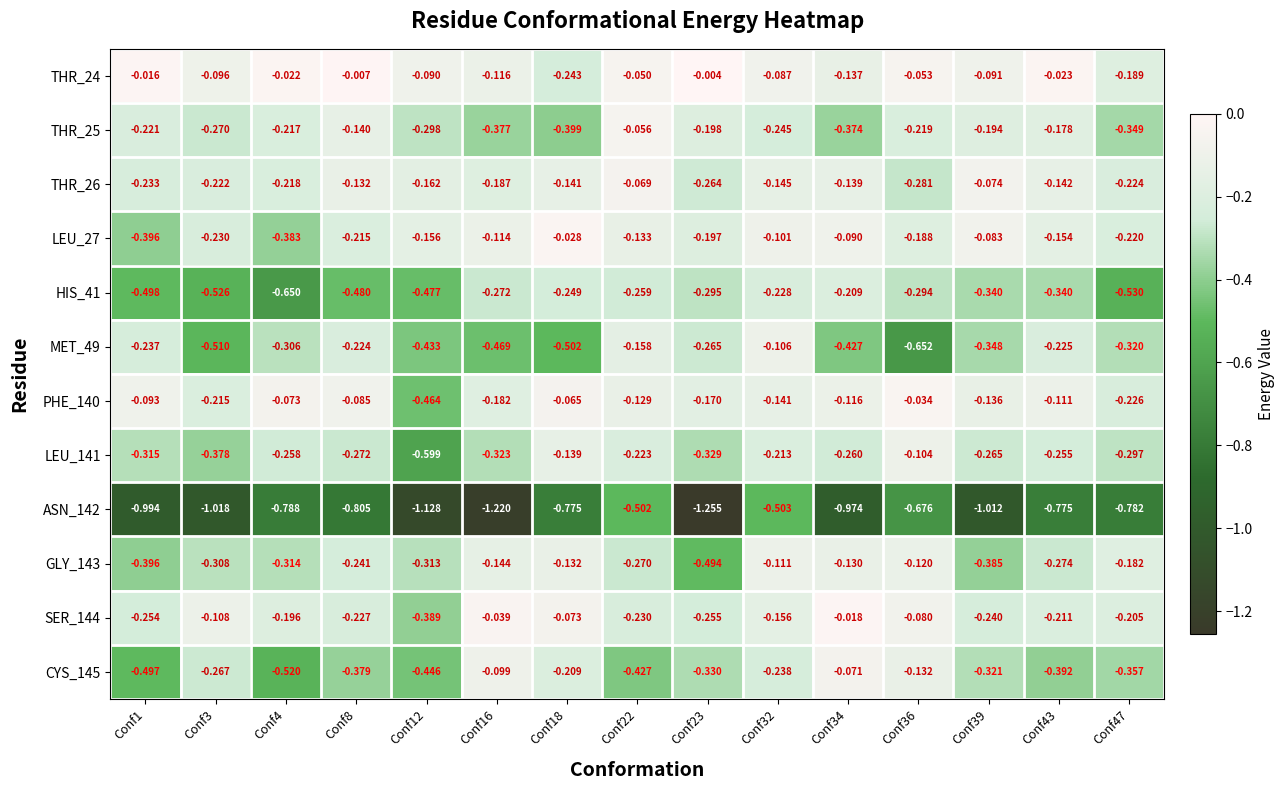

Which series has the largest total across all categories?

THR_24